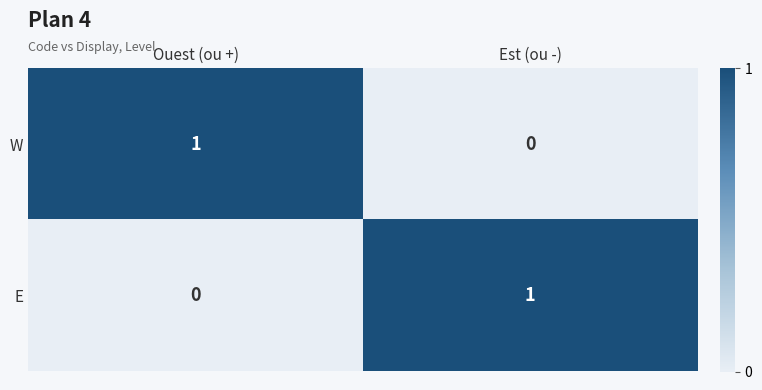

Reading left to right, extract all data points from this chart.

W: 1	0
E: 0	1